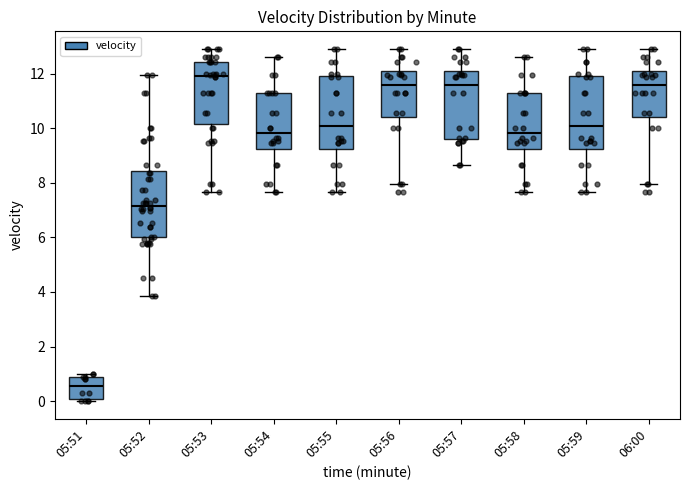

Where does the lower whisker of the box for 05:58 end on the y-axis? The values are not printed on the chart, so give them approximately, as read against the axis.

7.6